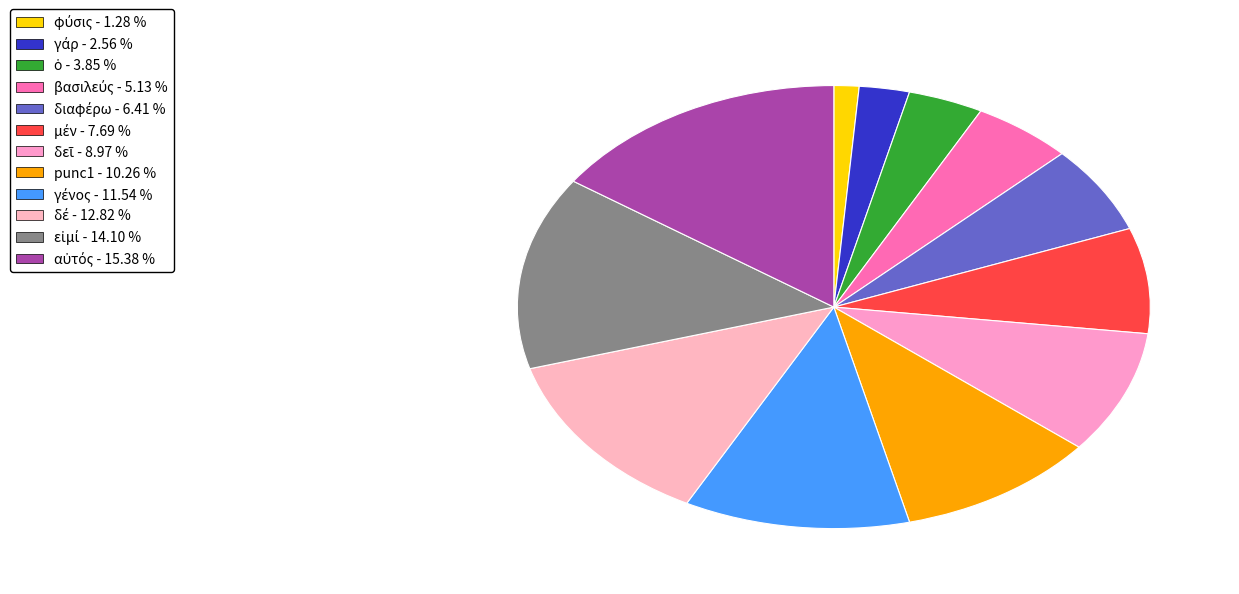

Which slice is the largest?

αὐτός